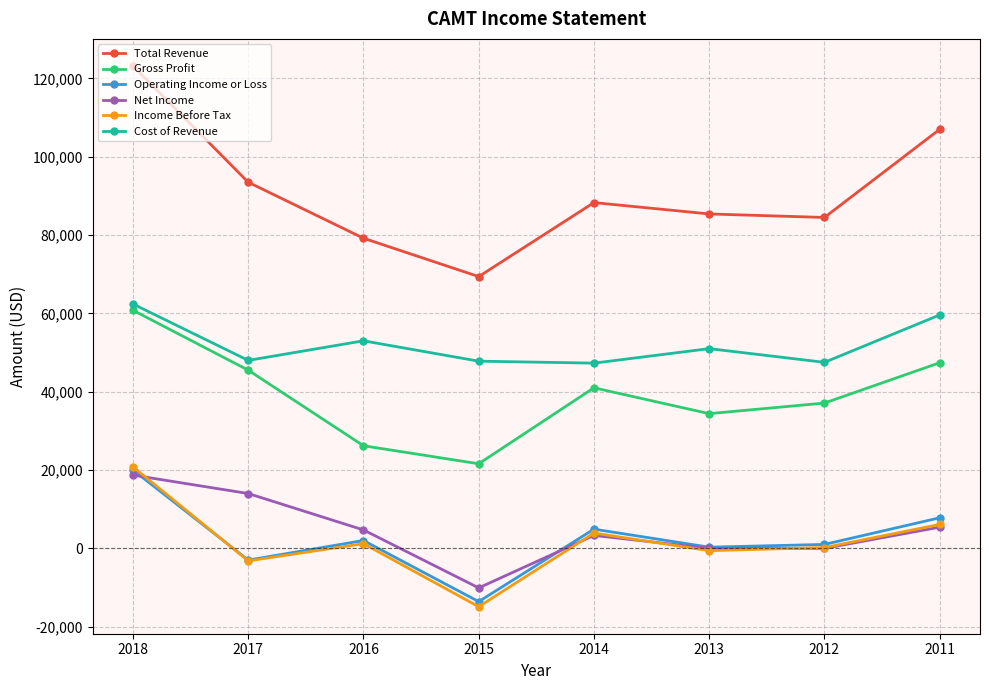

What is the approximate value of Cost of Revenue at 2018, to the nearest 10?

62400